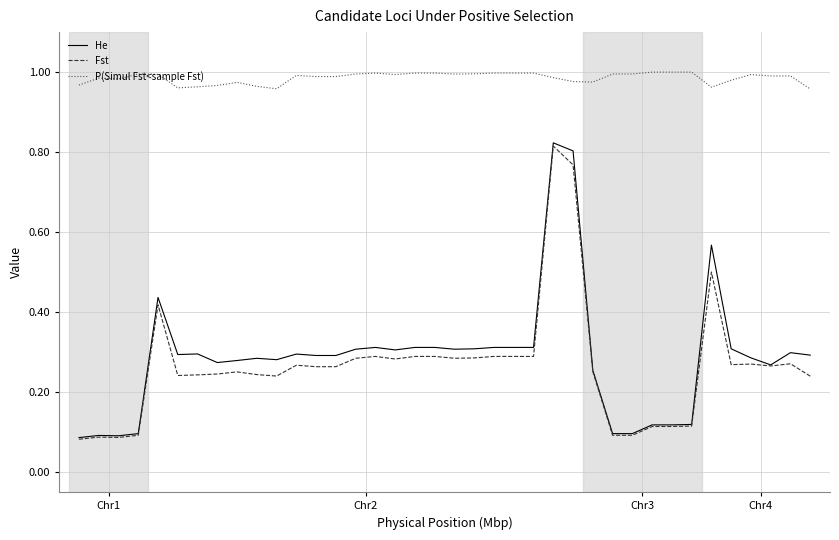

True or false: P(Simul Fst<sample Fst) and Fst intersect in this chart.

False